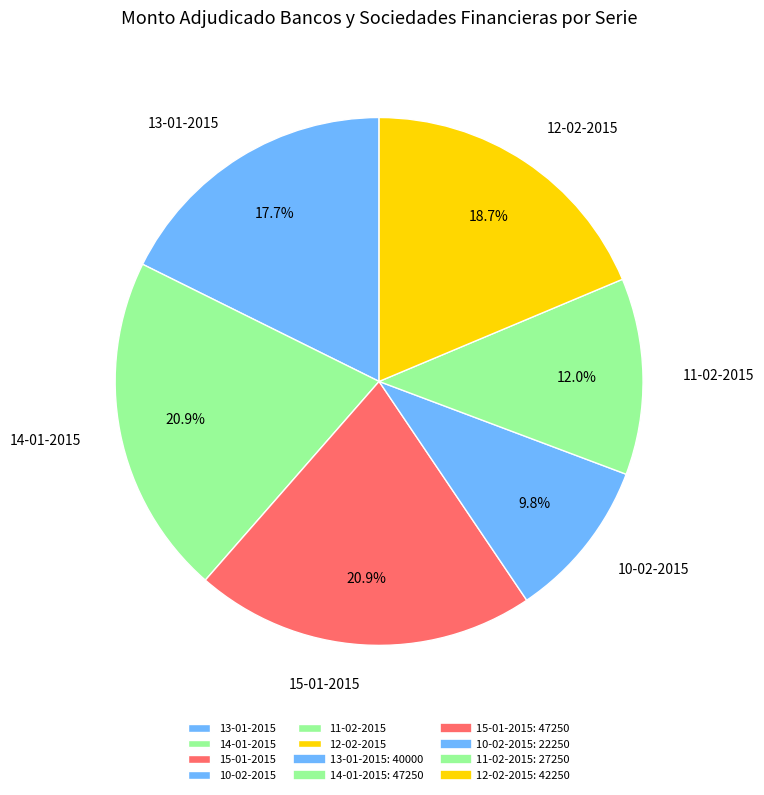

Between 11-02-2015 and 14-01-2015, which is larger?

14-01-2015